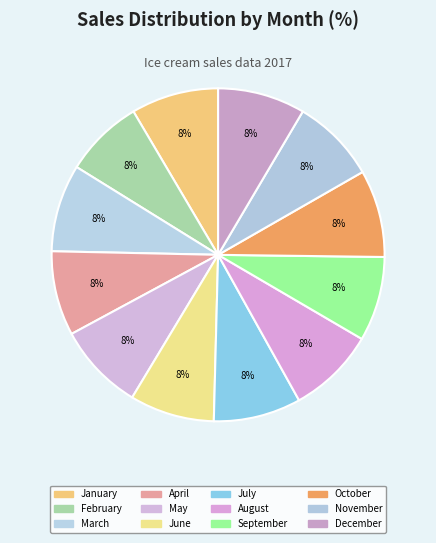

Which category has the biggest portion of the pie?

January